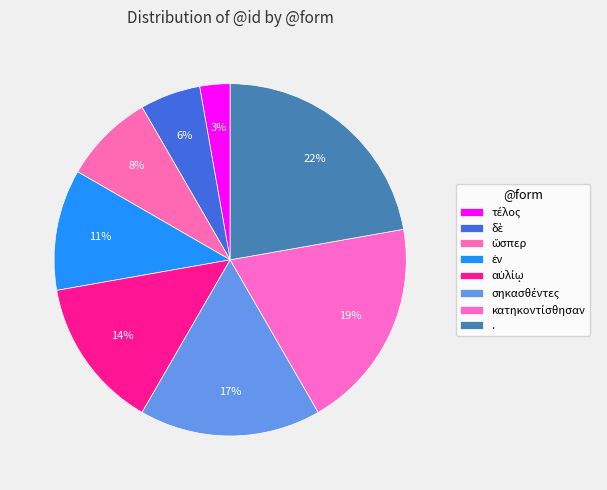

What is the total percentage of δὲ and ἐν?

16.7%